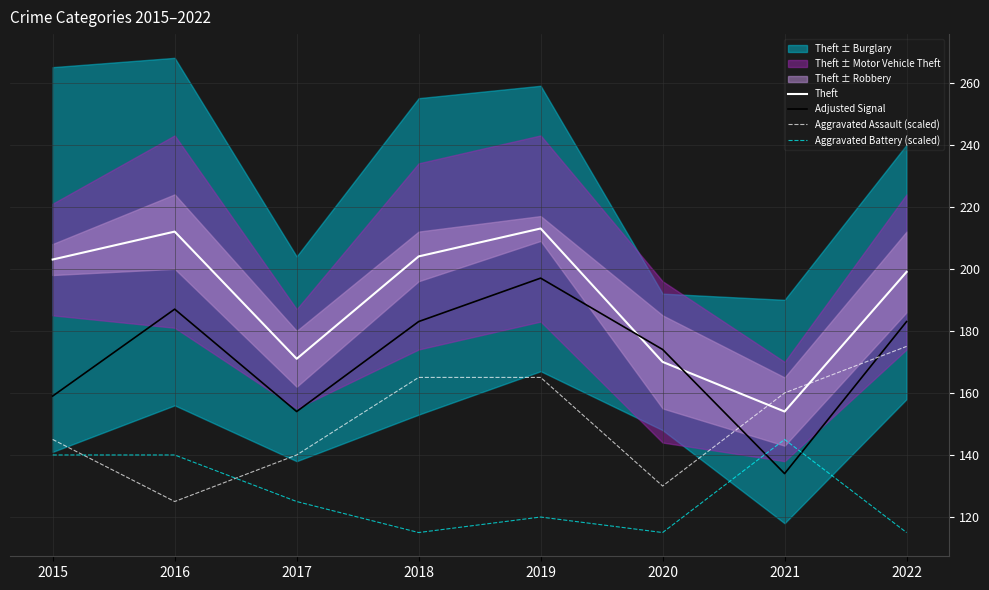

Which series changed the most between 2016 and 2021?

Theft